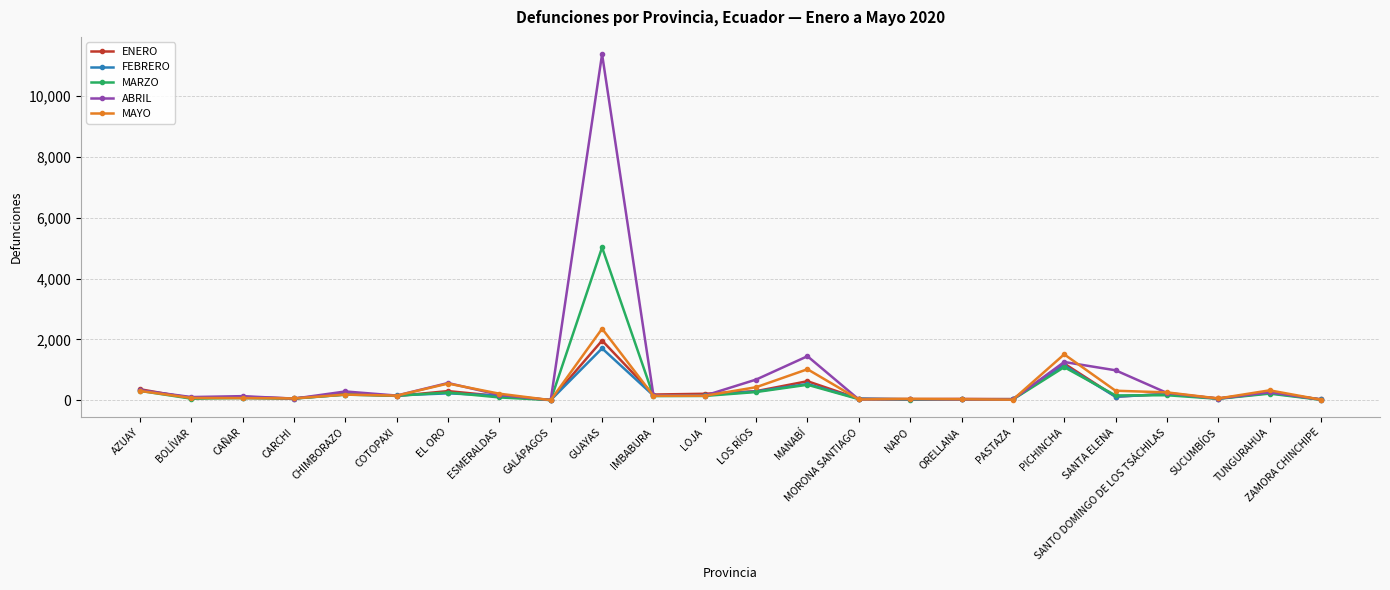

True or false: FEBRERO has more than 2 interior local peaks.

True